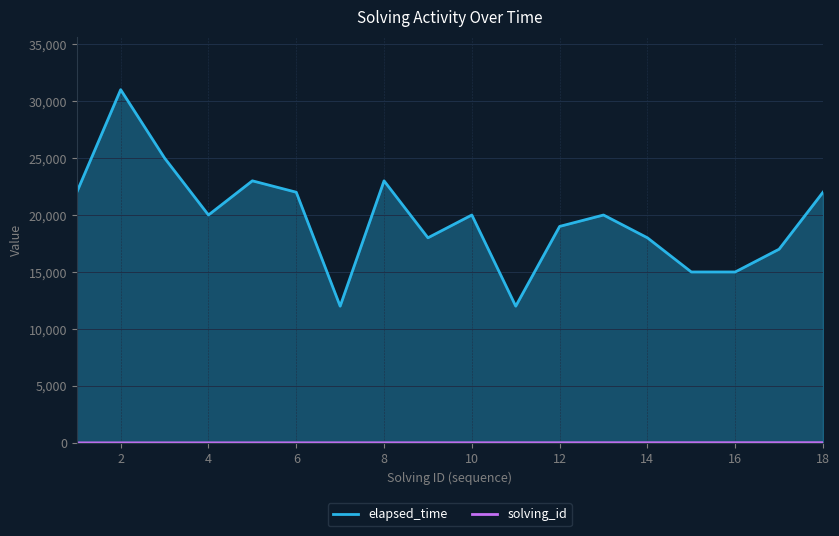

Which series changed the most between 8 and 10?

elapsed_time